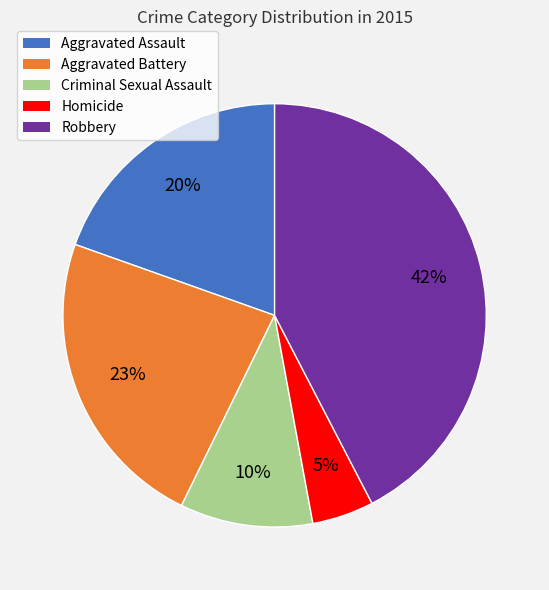

Combined, do Aggravated Battery and Homicide account for over 50%?

No